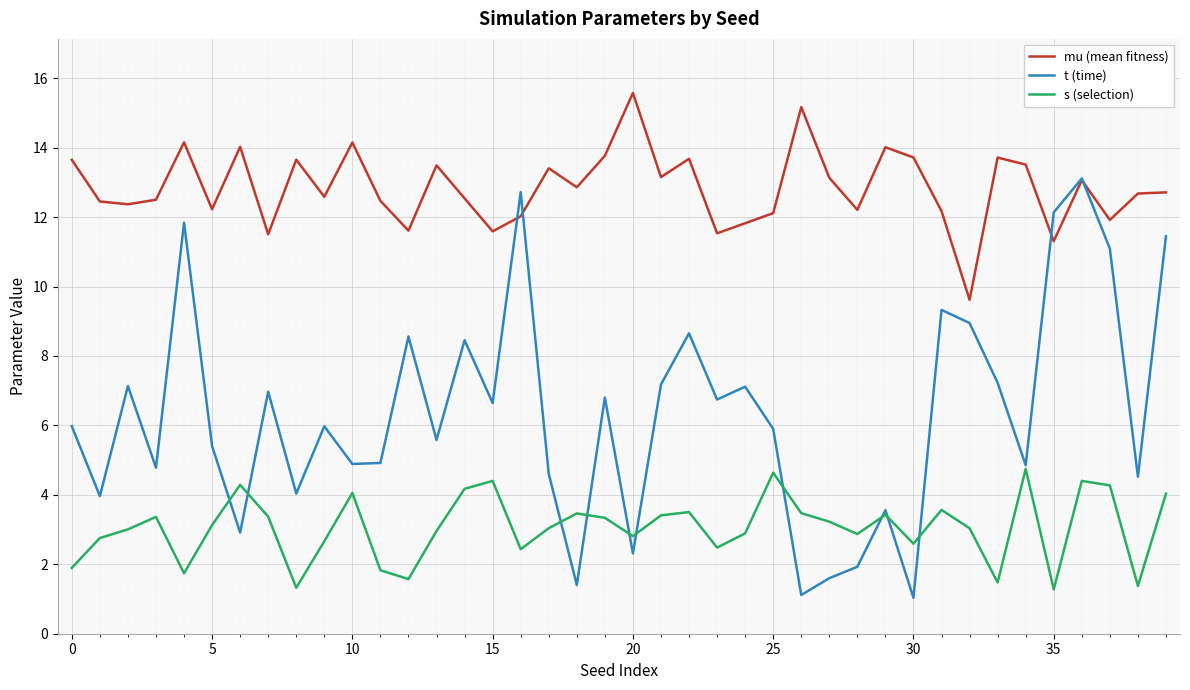

List the series in order of their overall mean, lowest first.

s (selection), t (time), mu (mean fitness)